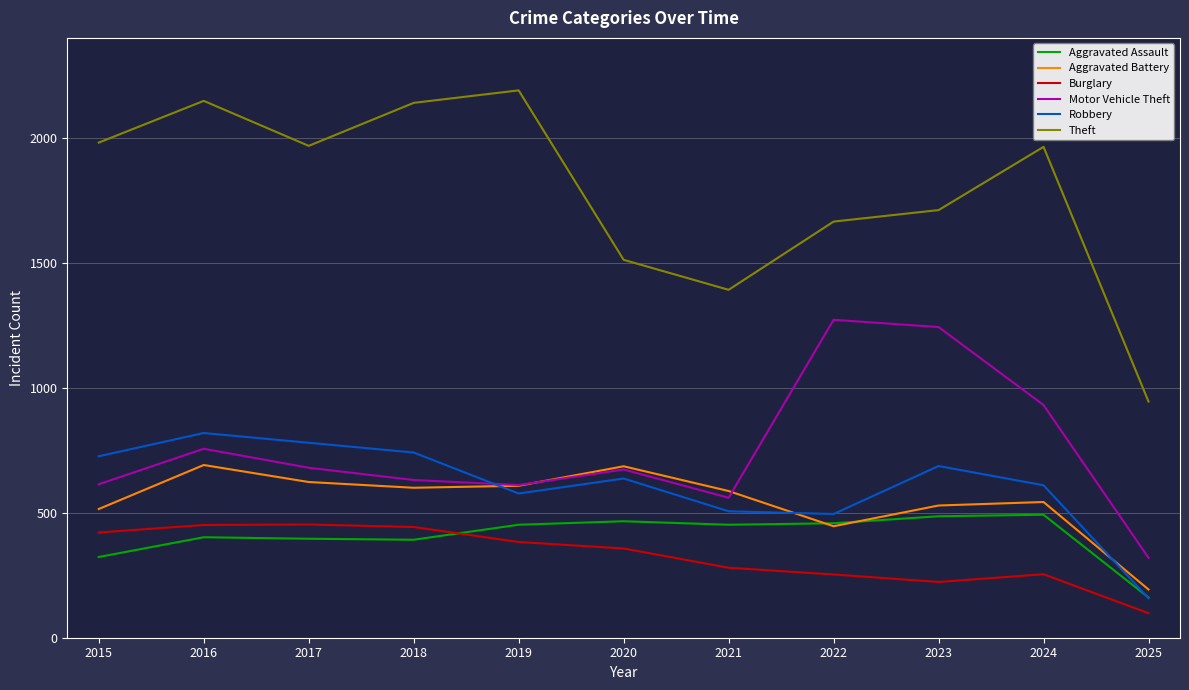

What is the sum of all Burglary values?

3616